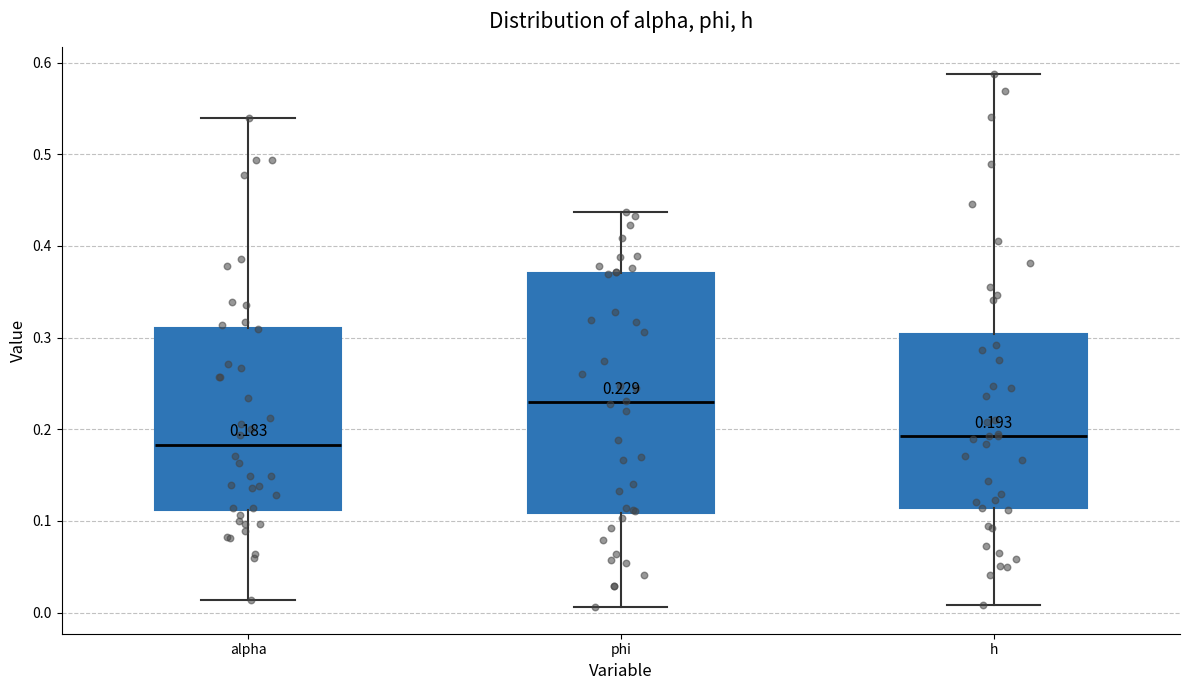

Which box is the tallest, from its lower edge to its upper edge?

phi